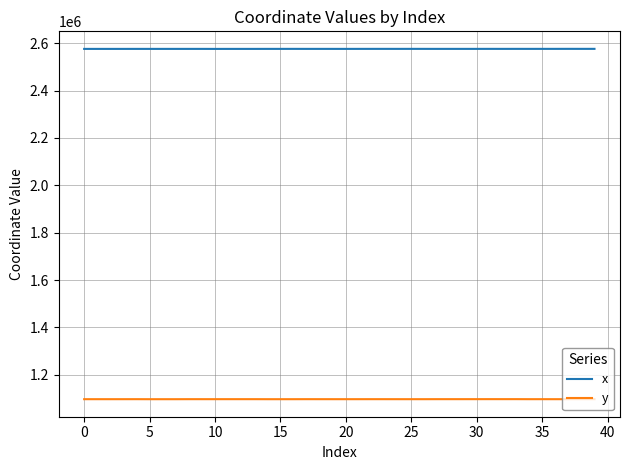

How many lines are shown in the chart?

2